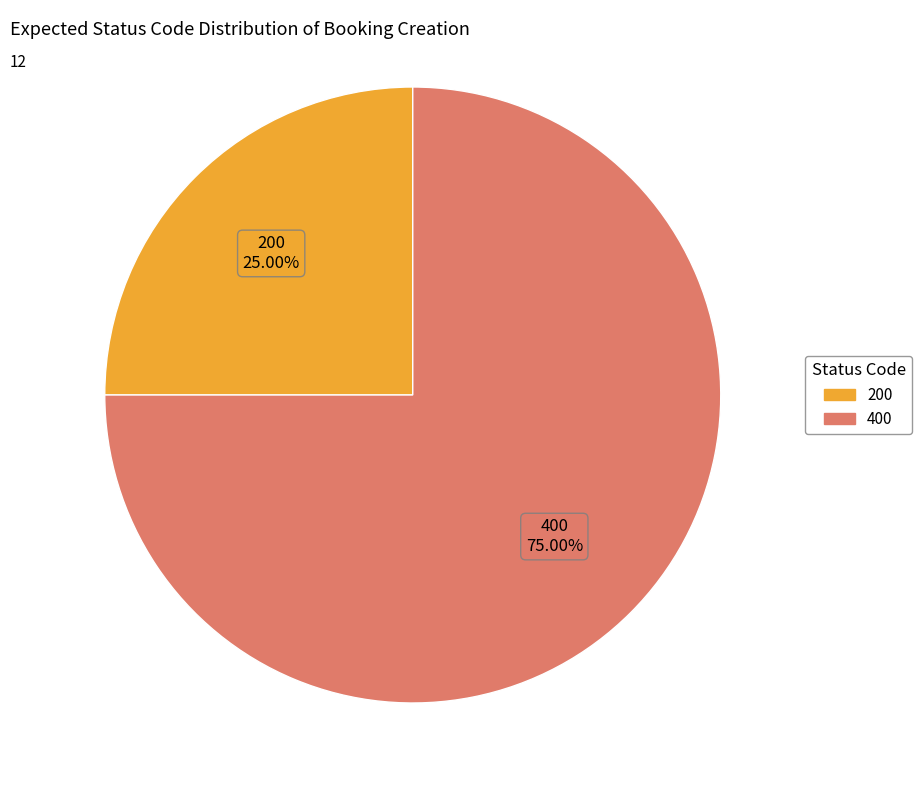

Does any single category account for the majority?

Yes